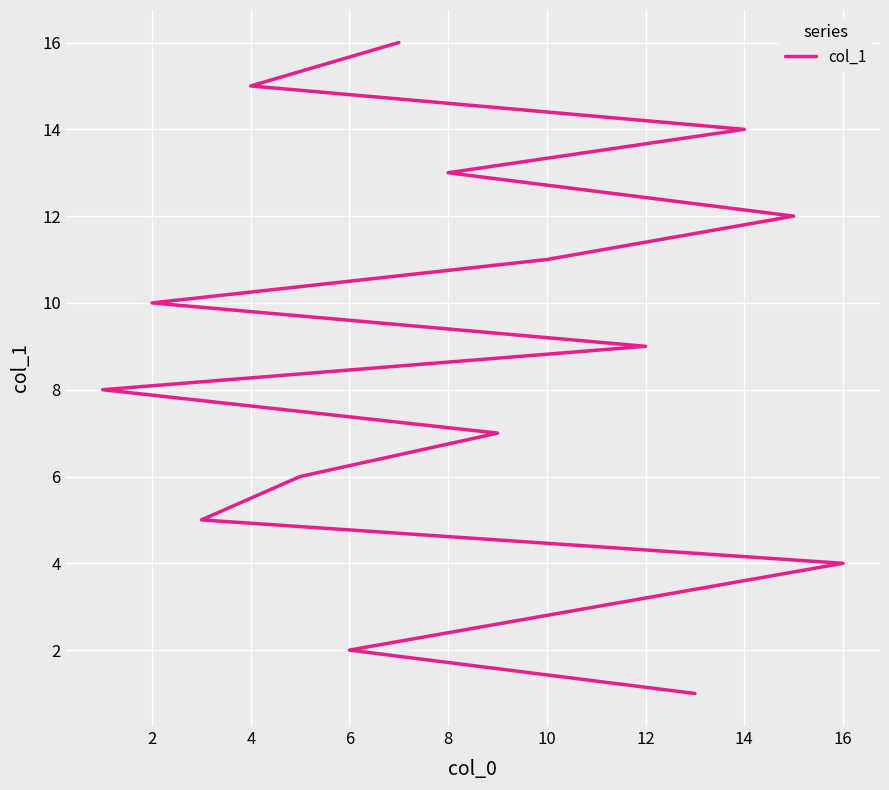

True or false: there are more than 2 points higher than both neighbors.

False